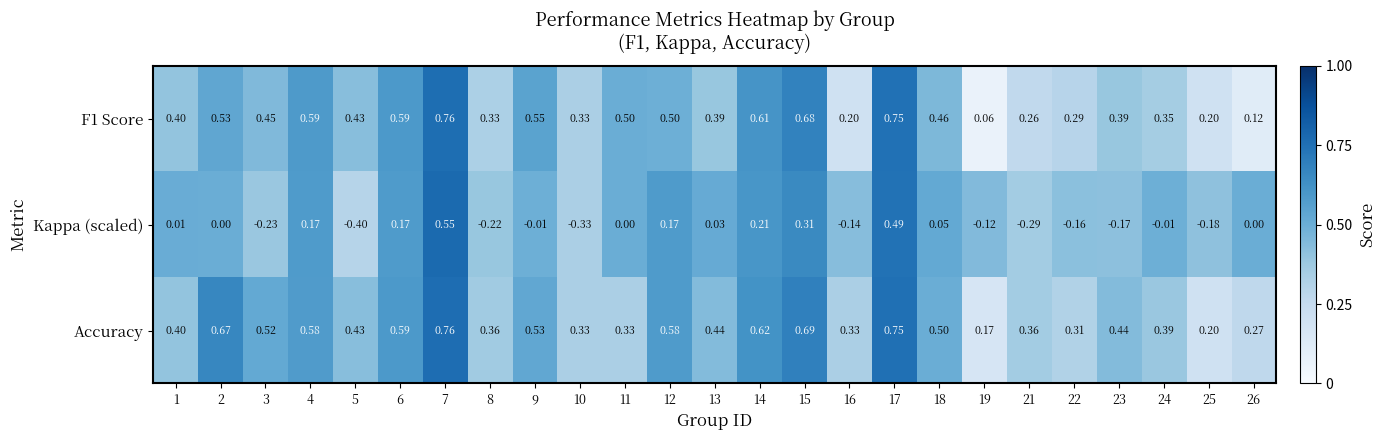

Is the value of F1 Score at 25 greater than the value of Kappa (scaled) at 11?

Yes